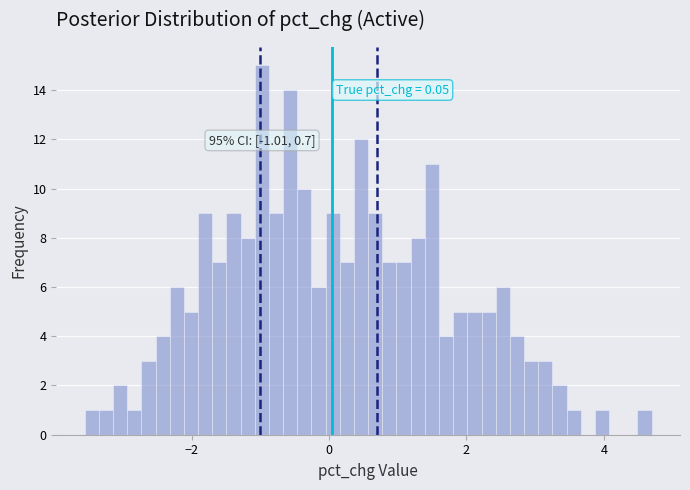

Around what value on the x-axis is the tallest bar? Give the approximate position of its centre, as read against the axis.

-1.0